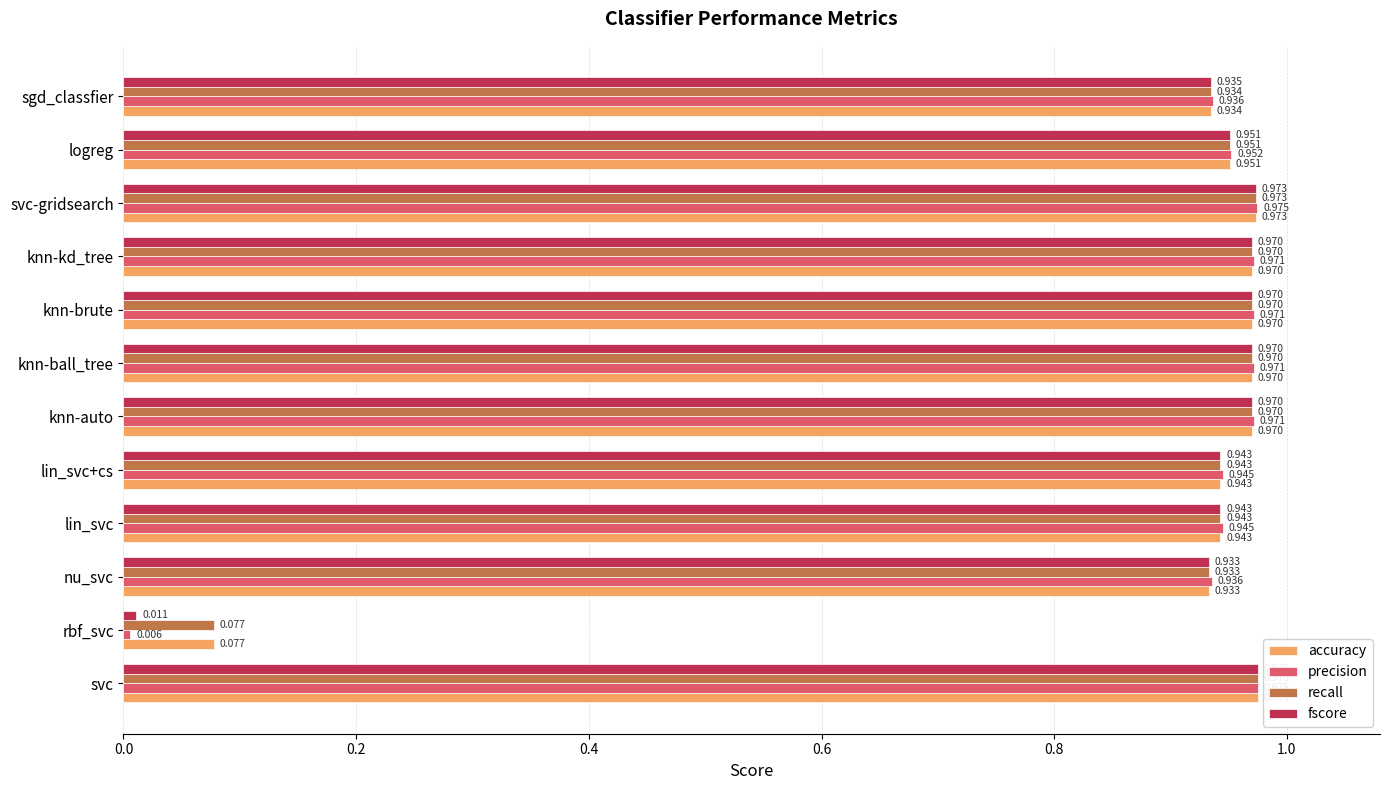

At which label is precision closest to 0?

rbf_svc